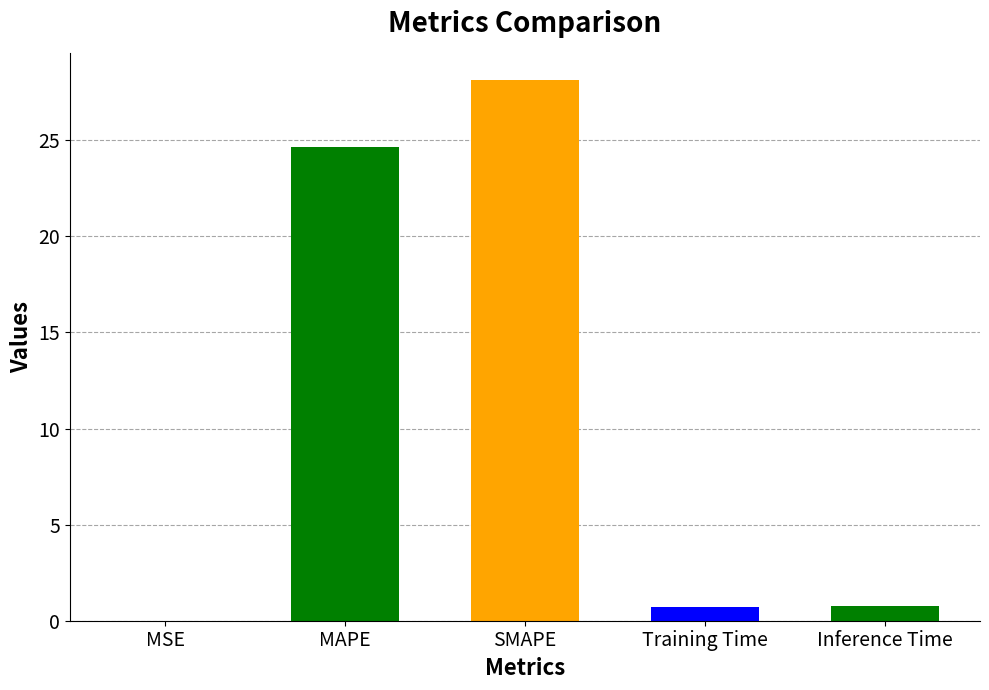

Which category has the highest value across all series?

SMAPE